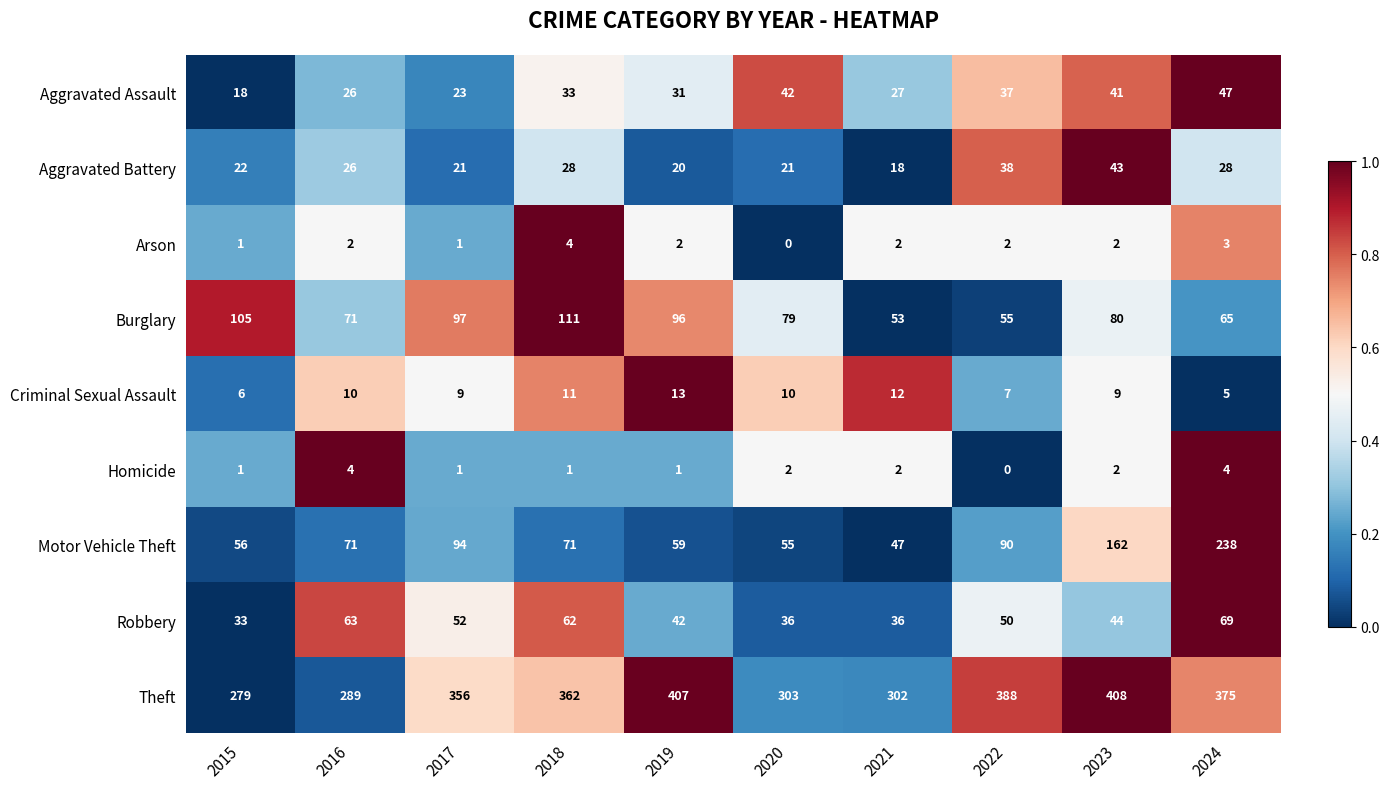

What is the spread (max minus min) of values at 2019?

406